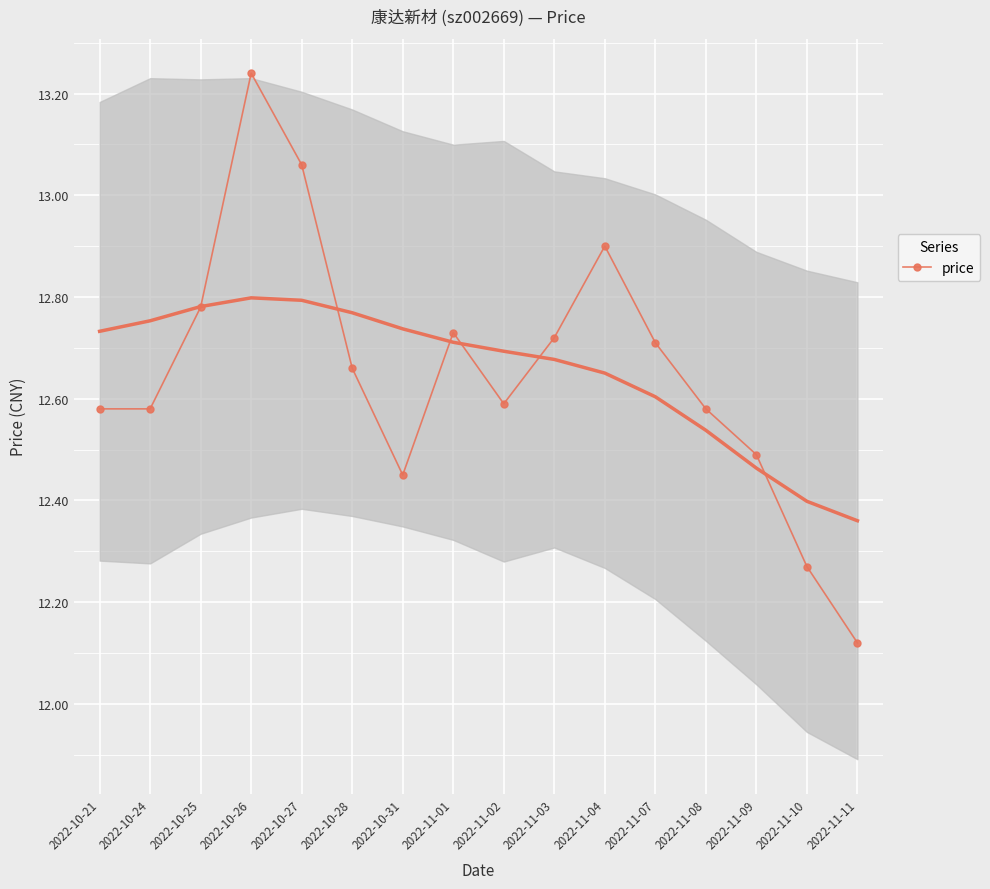

Reading right to left, what are all the values shown in this chart?

12.1	12.3	12.5	12.6	12.7	12.9	12.7	12.6	12.7	12.4	12.7	13.1	13.2	12.8	12.6	12.6